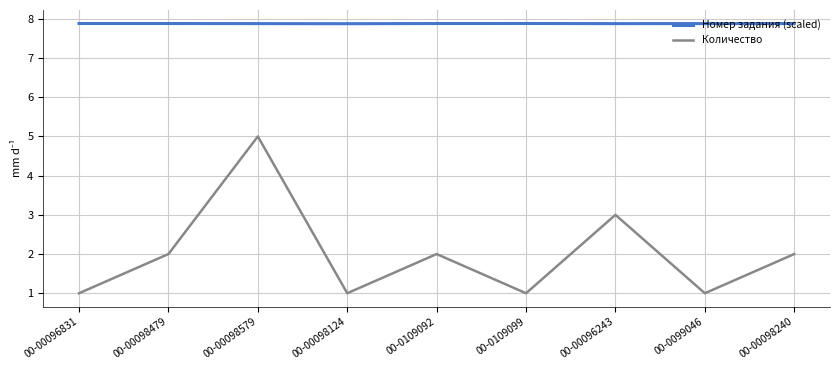

Reading left to right, list all the values displayed in this chart.

Номер задания (scaled): 7.9	7.9	7.9	7.9	7.9	7.9	7.9	7.9	7.9
Количество: 1.0	2.0	5.0	1.0	2.0	1.0	3.0	1.0	2.0